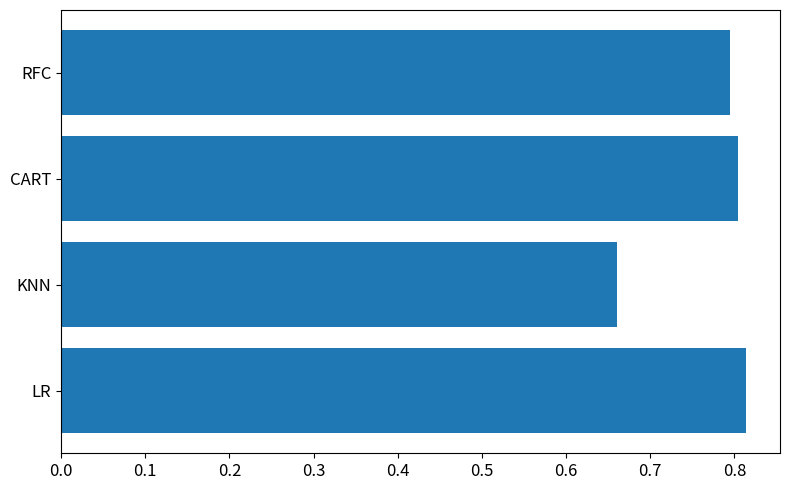

Where is the data nearest to the value 0?

KNN